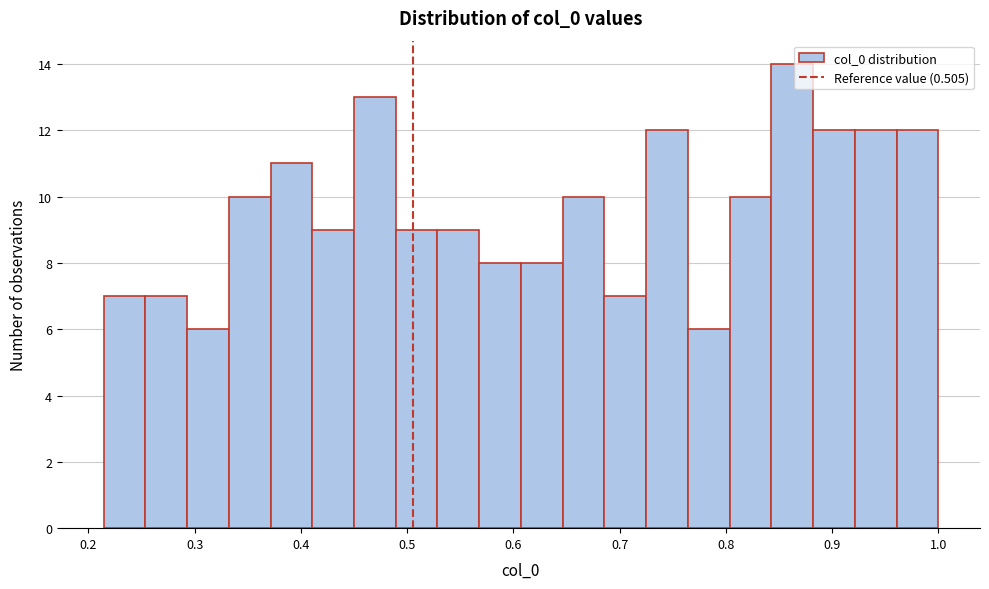

Around what value on the x-axis is the tallest bar? Give the approximate position of its centre, as read against the axis.

0.86